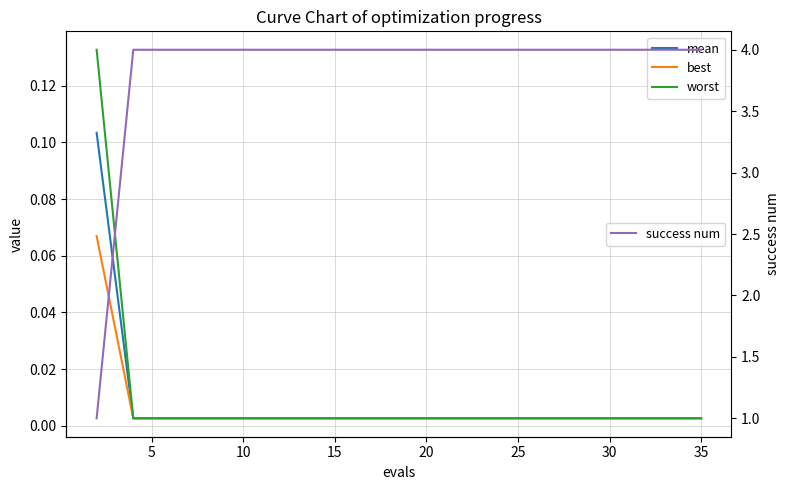

Which series has the largest total across all categories?

success num